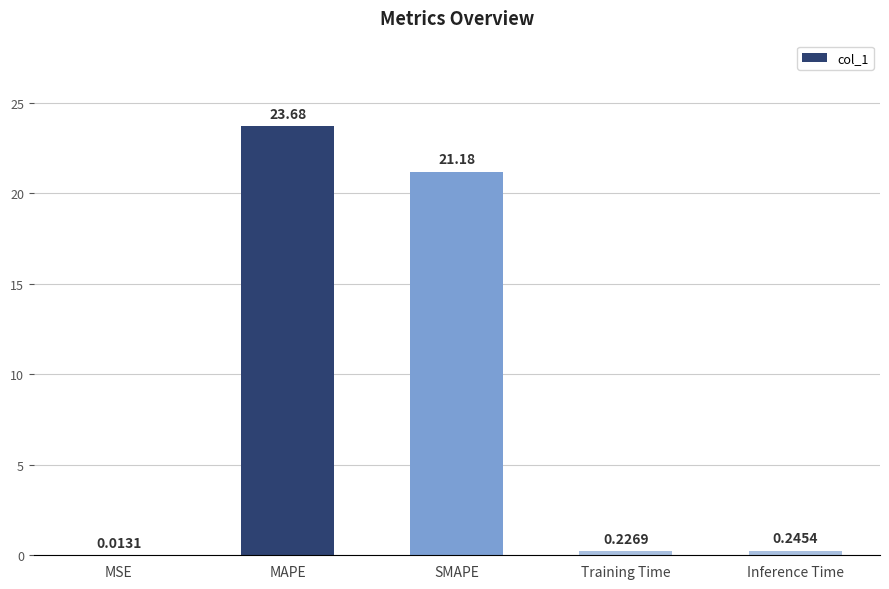

What is the greatest value displayed?

23.7